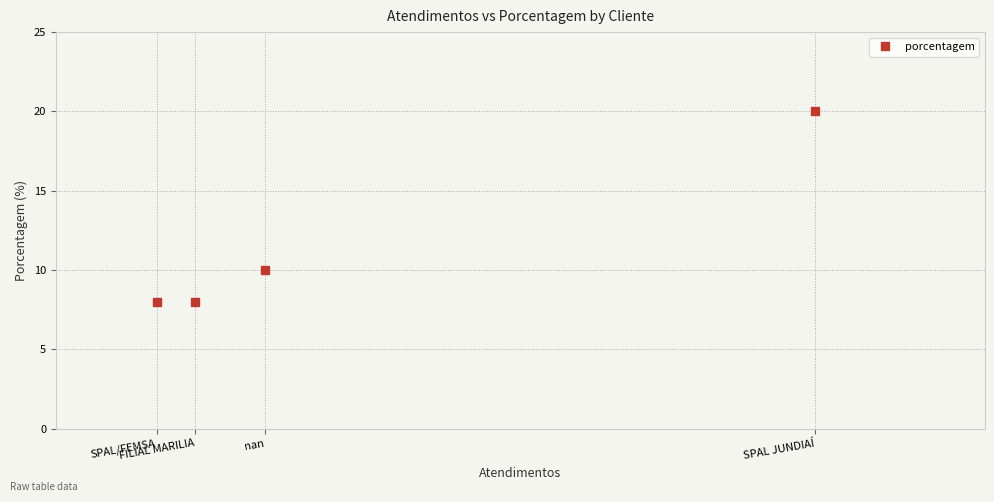

What is the smallest value displayed?

8